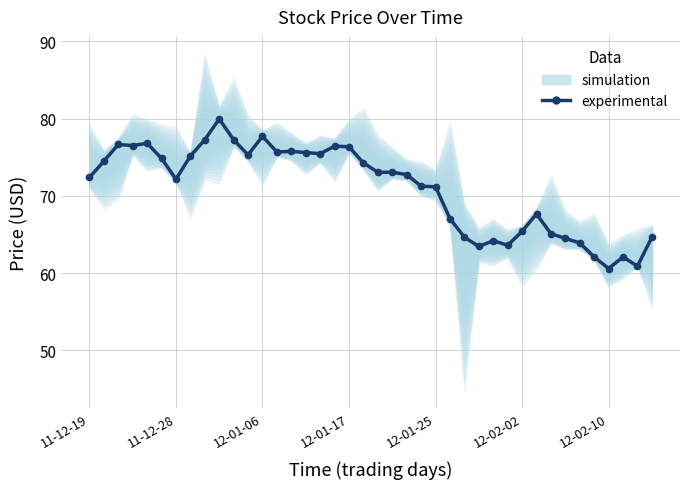

What is the greatest value displayed?

80.0